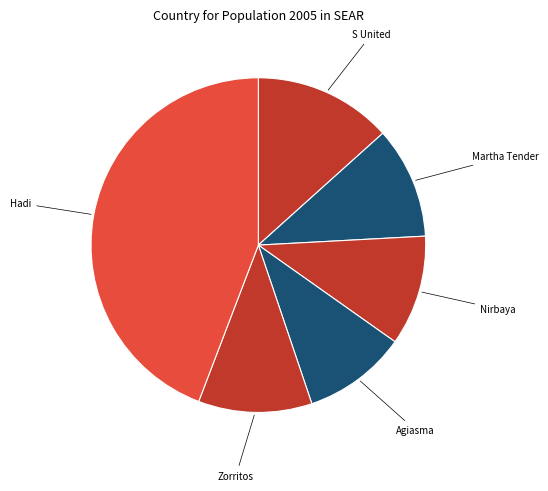

How many slices are in this pie chart?

6